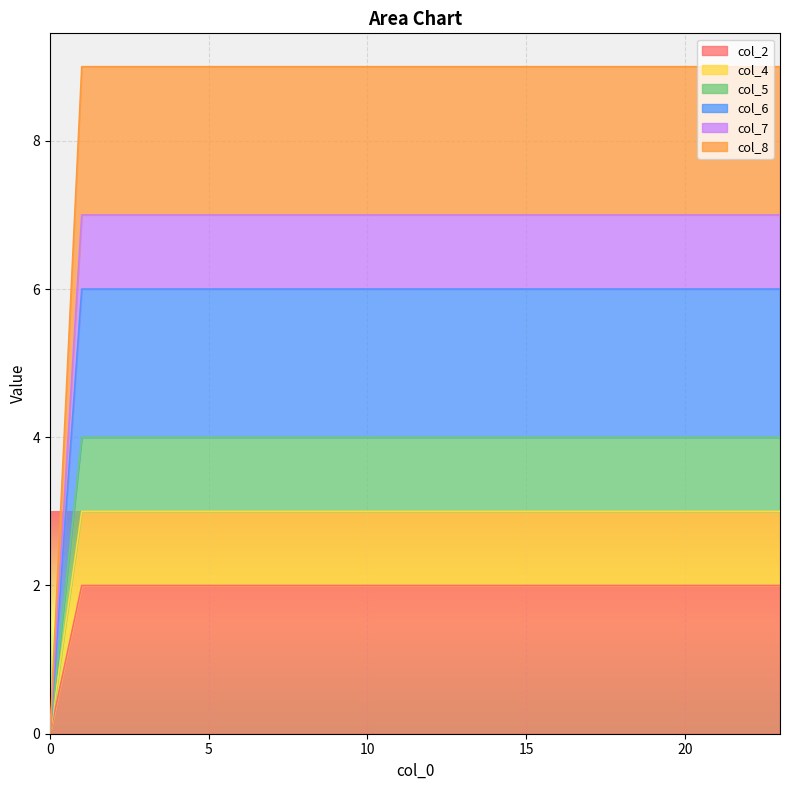

What are all the series names shown in the legend?

col_2, col_4, col_5, col_6, col_7, col_8